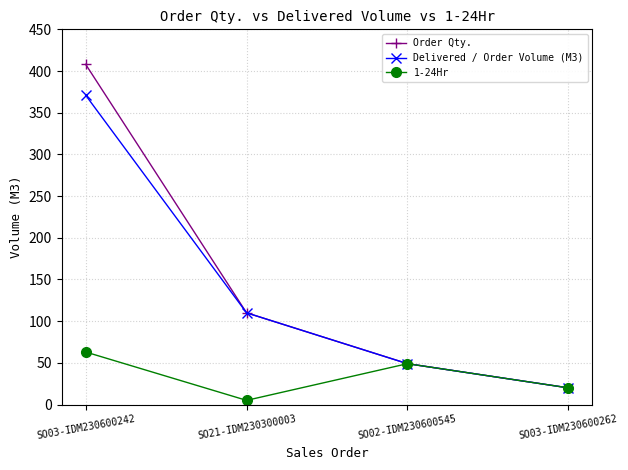

Which series has the largest range (max minus min)?

Order Qty.